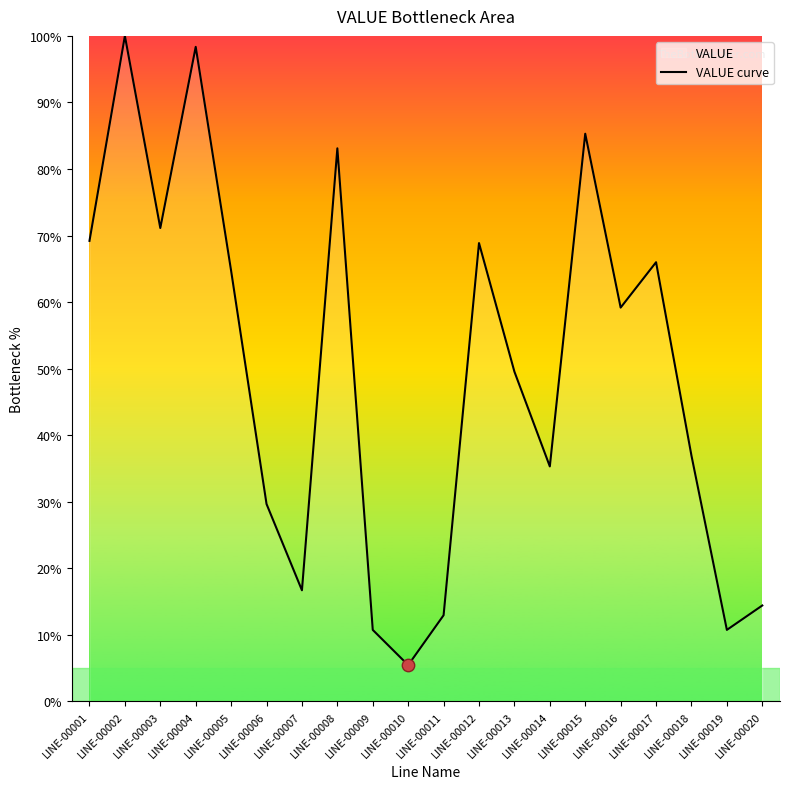

What is the change in value from LINE-00005 to LINE-00015?

+20.6